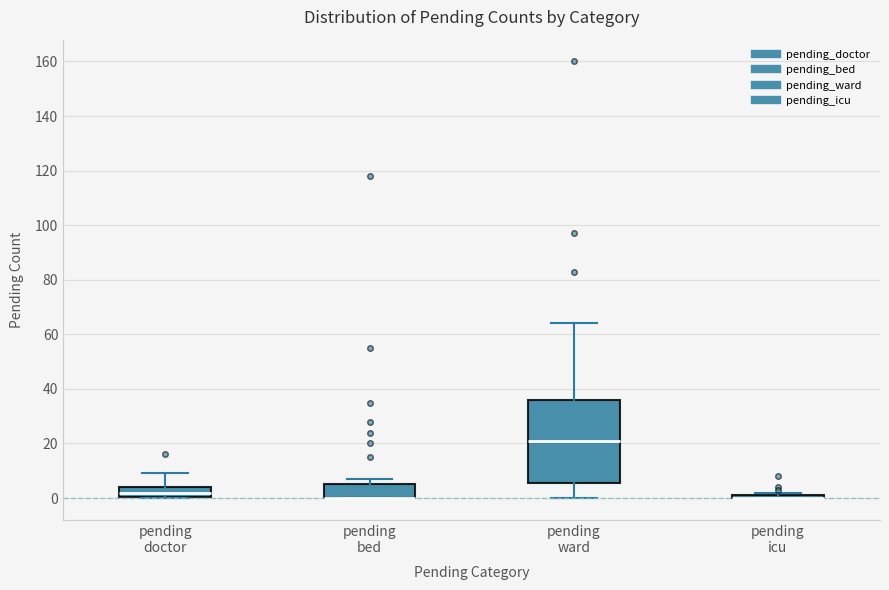

Comparing the boxes themselves (not the whiskers), which one is the tallest?

pending ward